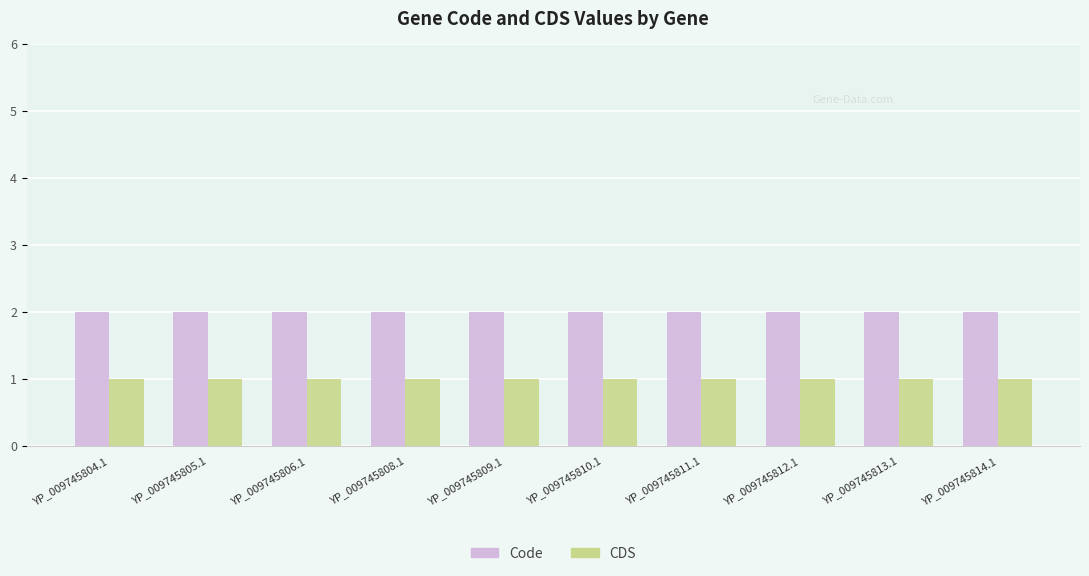

How many bars are there in each group?

2